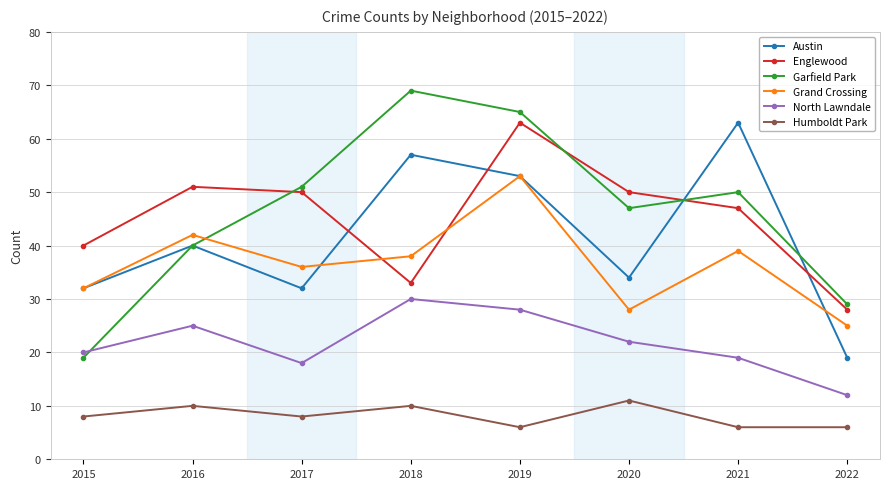

How many lines are shown in the chart?

6